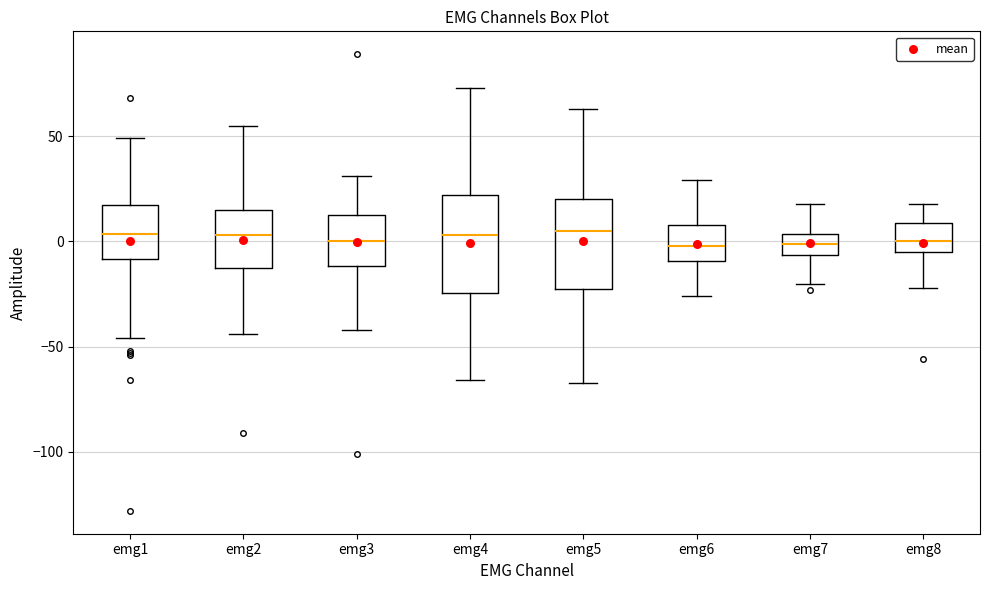

Reading left to right, transcribe this box plot: for each box, give where its median line is, the range the box spans, and where its two whiskers end, as read against the y-axis. The values are not printed on the chart, so give them approximately, as read against the axis.

emg1: median 5, box -10 to 20, whiskers -45 to 50
emg2: median 5, box -10 to 15, whiskers -45 to 55
emg3: median 0, box -10 to 15, whiskers -40 to 30
emg4: median 5, box -25 to 20, whiskers -65 to 75
emg5: median 5, box -20 to 20, whiskers -65 to 65
emg6: median 0, box -10 to 10, whiskers -25 to 30
emg7: median 0, box -5 to 5, whiskers -20 to 20
emg8: median 0, box -5 to 10, whiskers -20 to 20